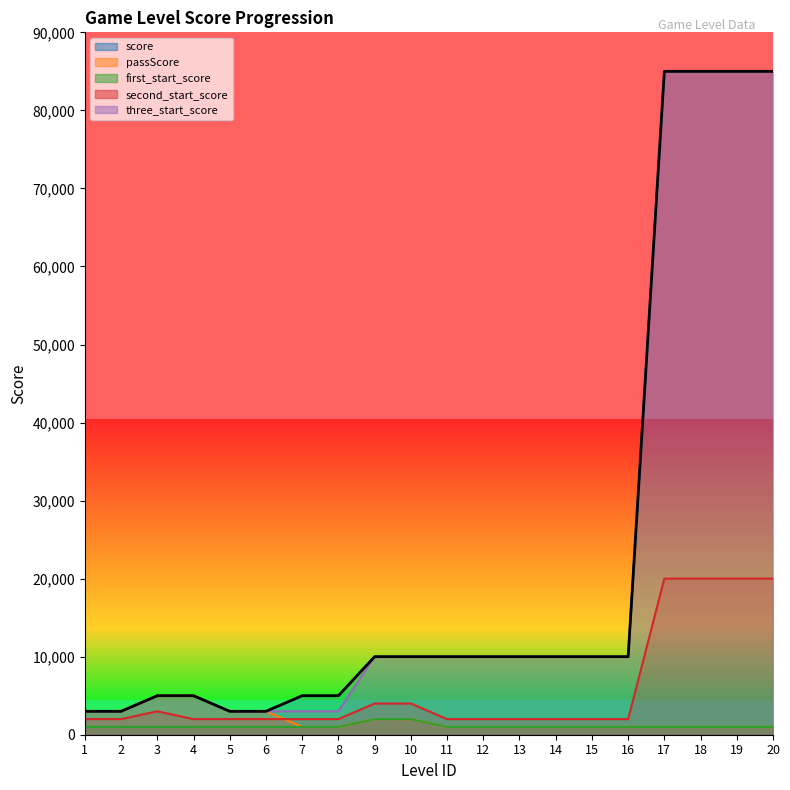

Rank the series by their maximum value, from highest to lowest.

score, three_start_score, second_start_score, passScore, first_start_score